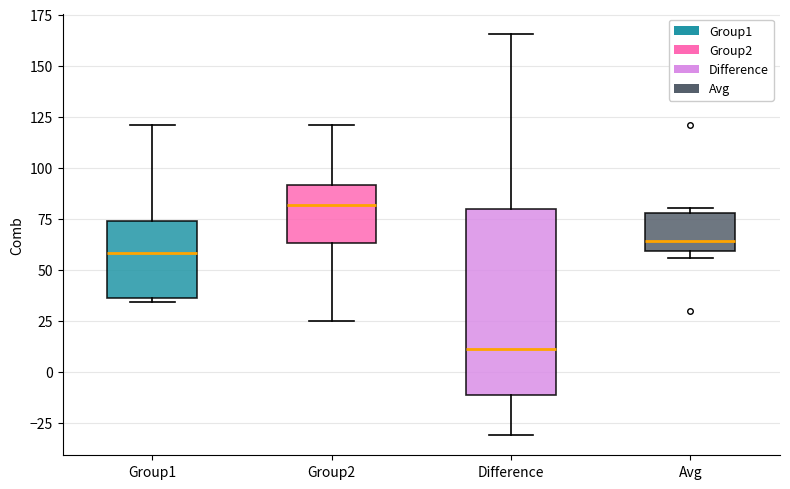

Which box has the lowest median line?

Difference